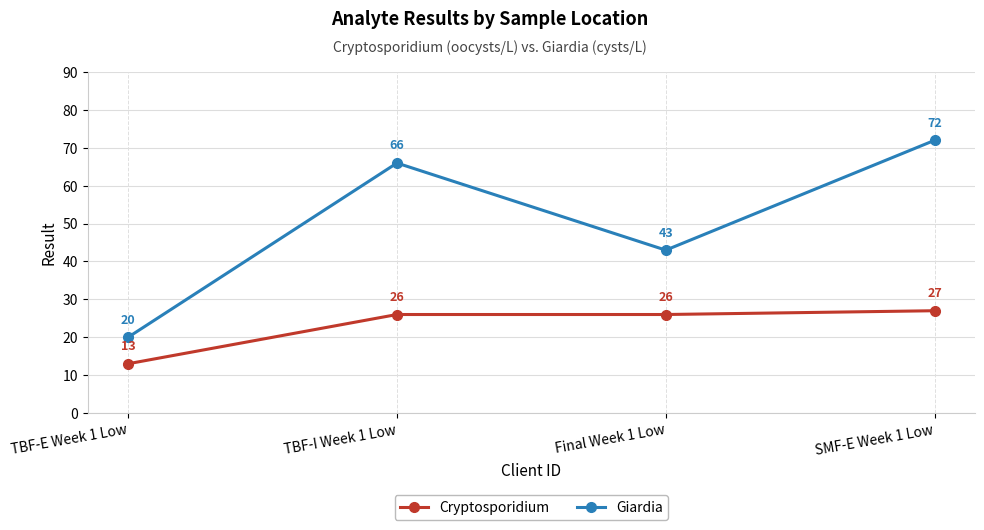

List the series in order of their overall mean, lowest first.

Cryptosporidium, Giardia